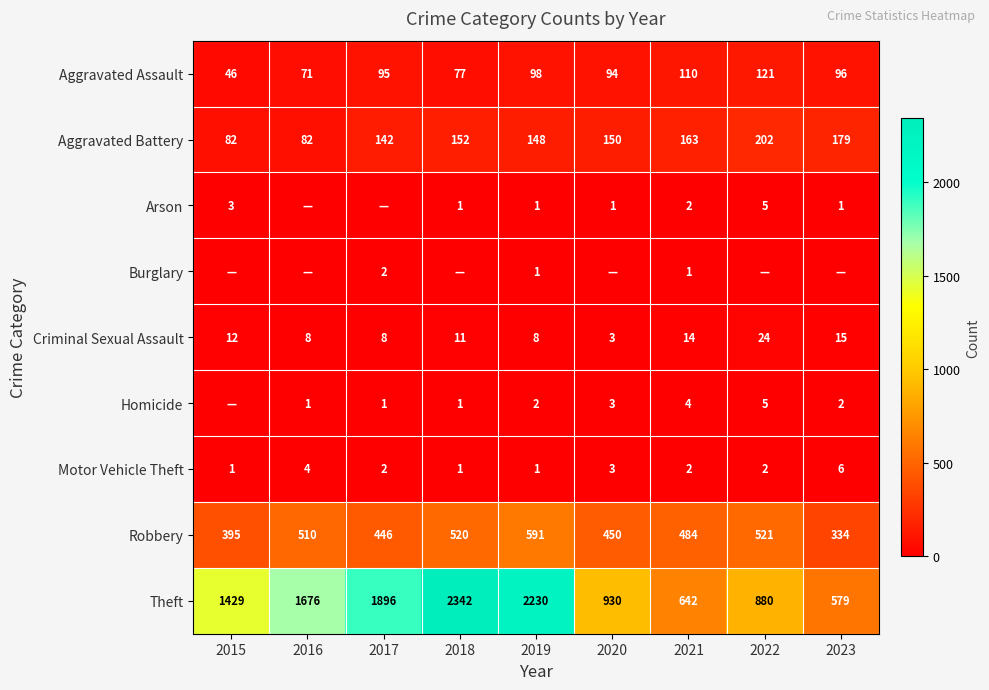

What is the sum of all Motor Vehicle Theft values?

22